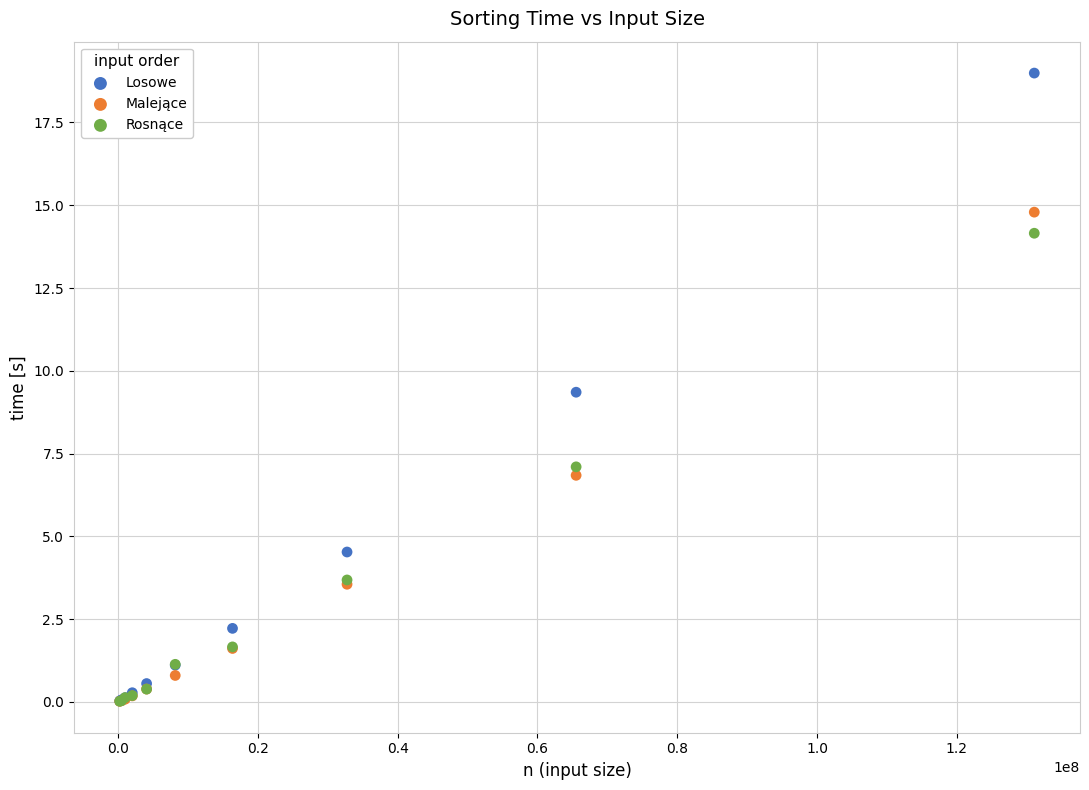

Across all series, what Y value is closest to 9?

9.4